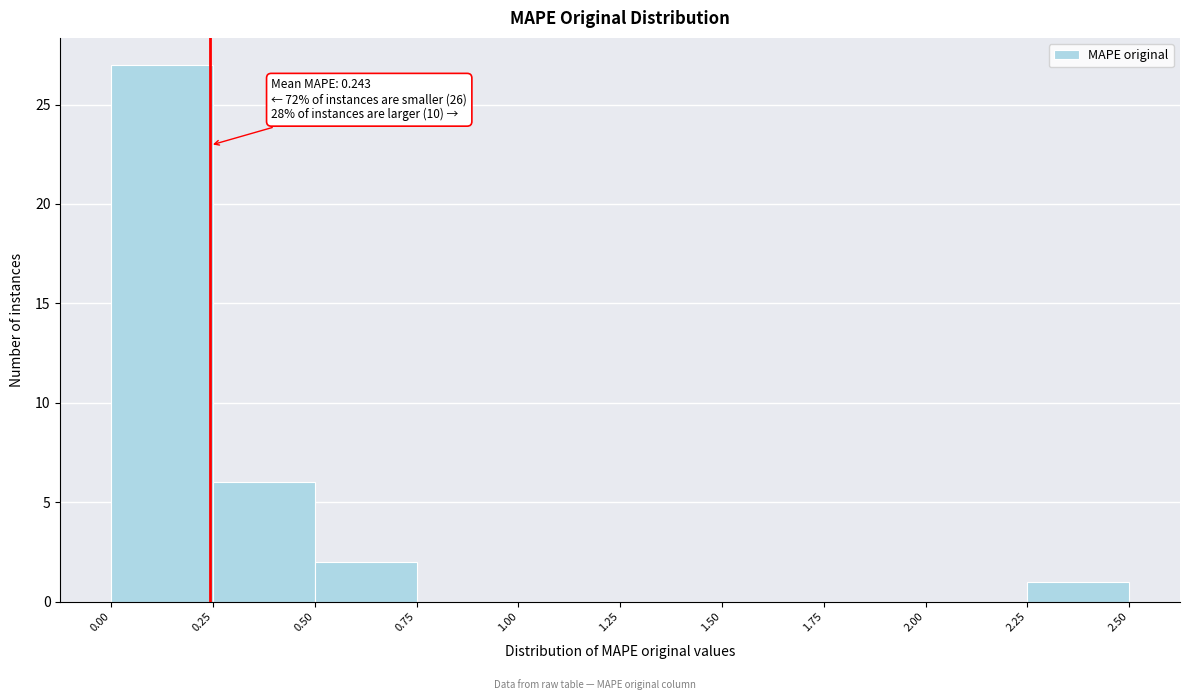

Over which range of the x-axis is the bar tallest?

0.00 to 0.25